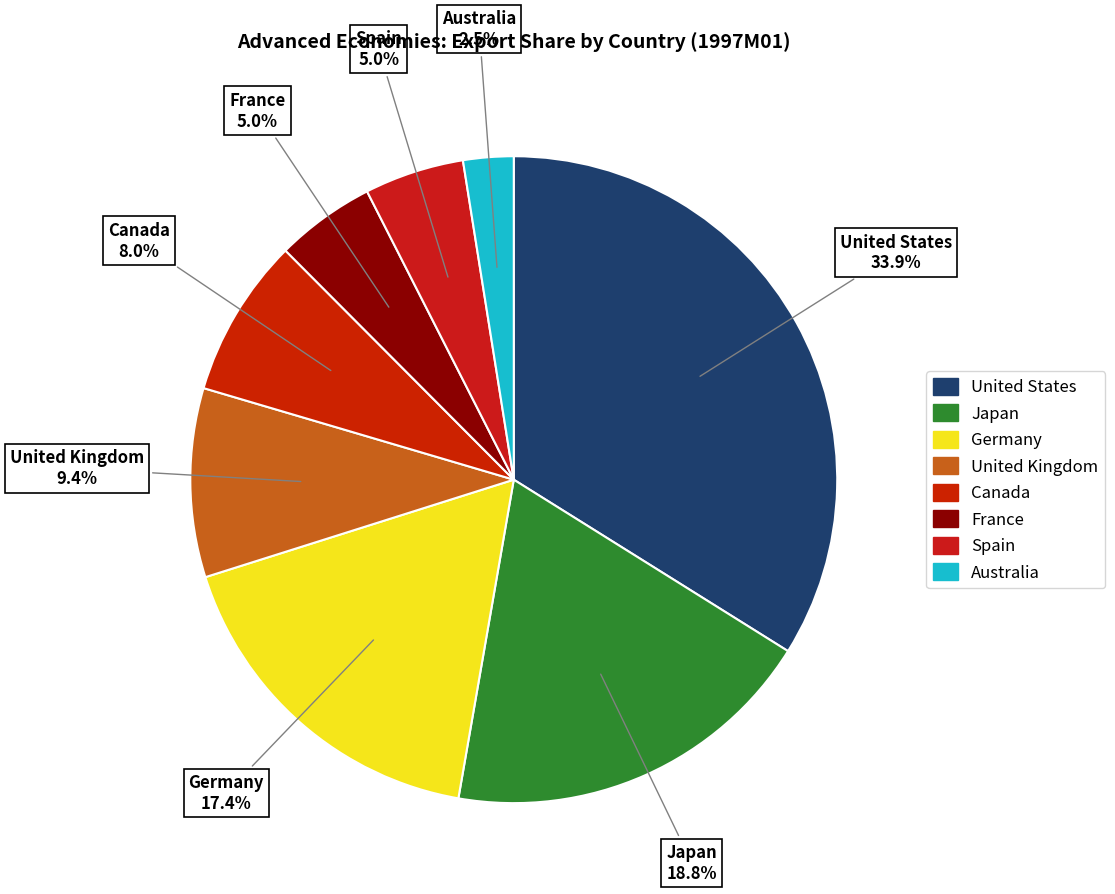

Between Canada and Germany, which is larger?

Germany